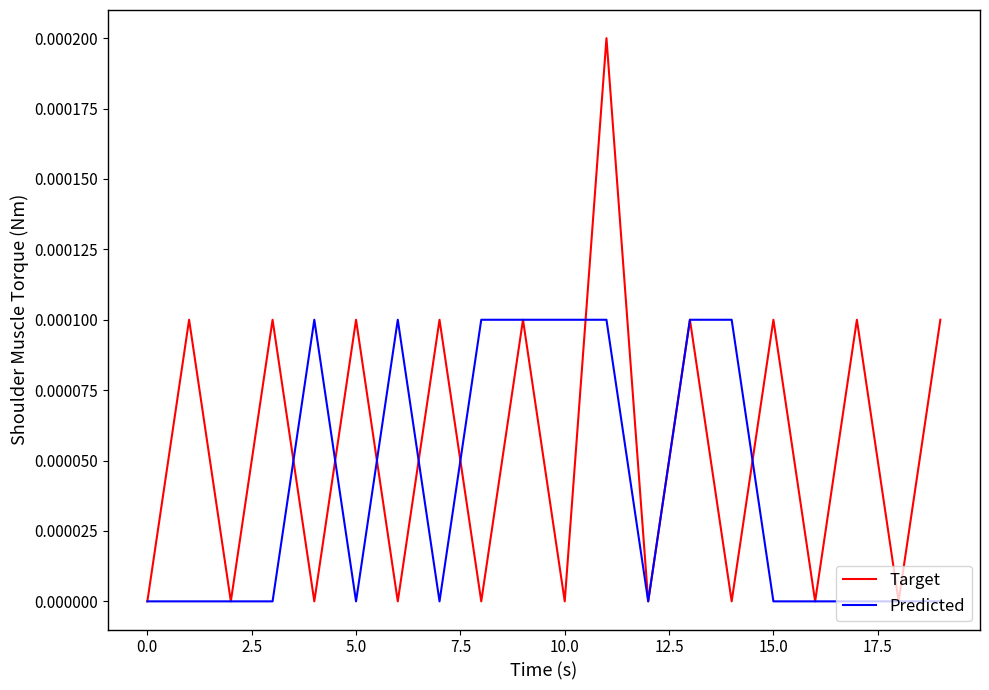

List the series in order of their overall mean, lowest first.

Predicted, Target